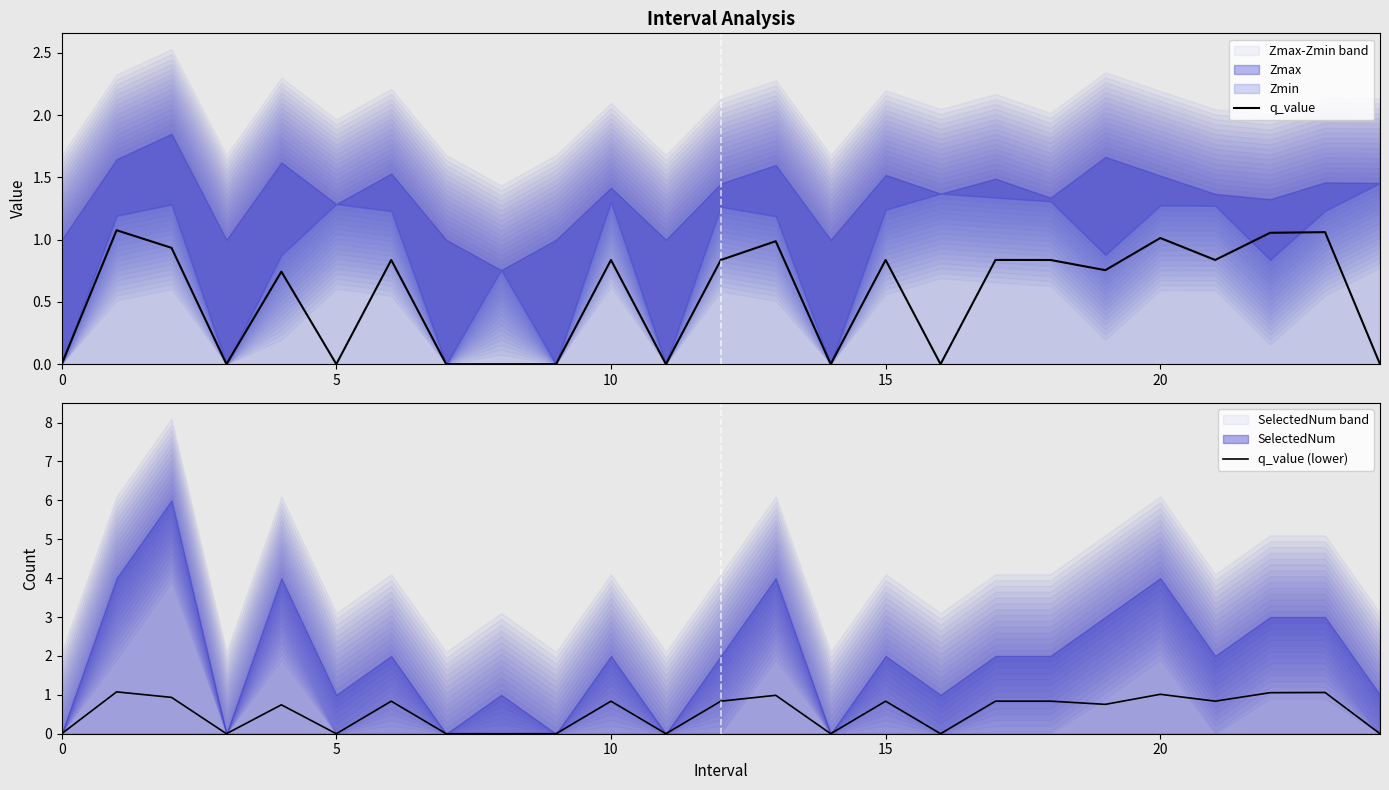

Which series has the largest range (max minus min)?

q_value